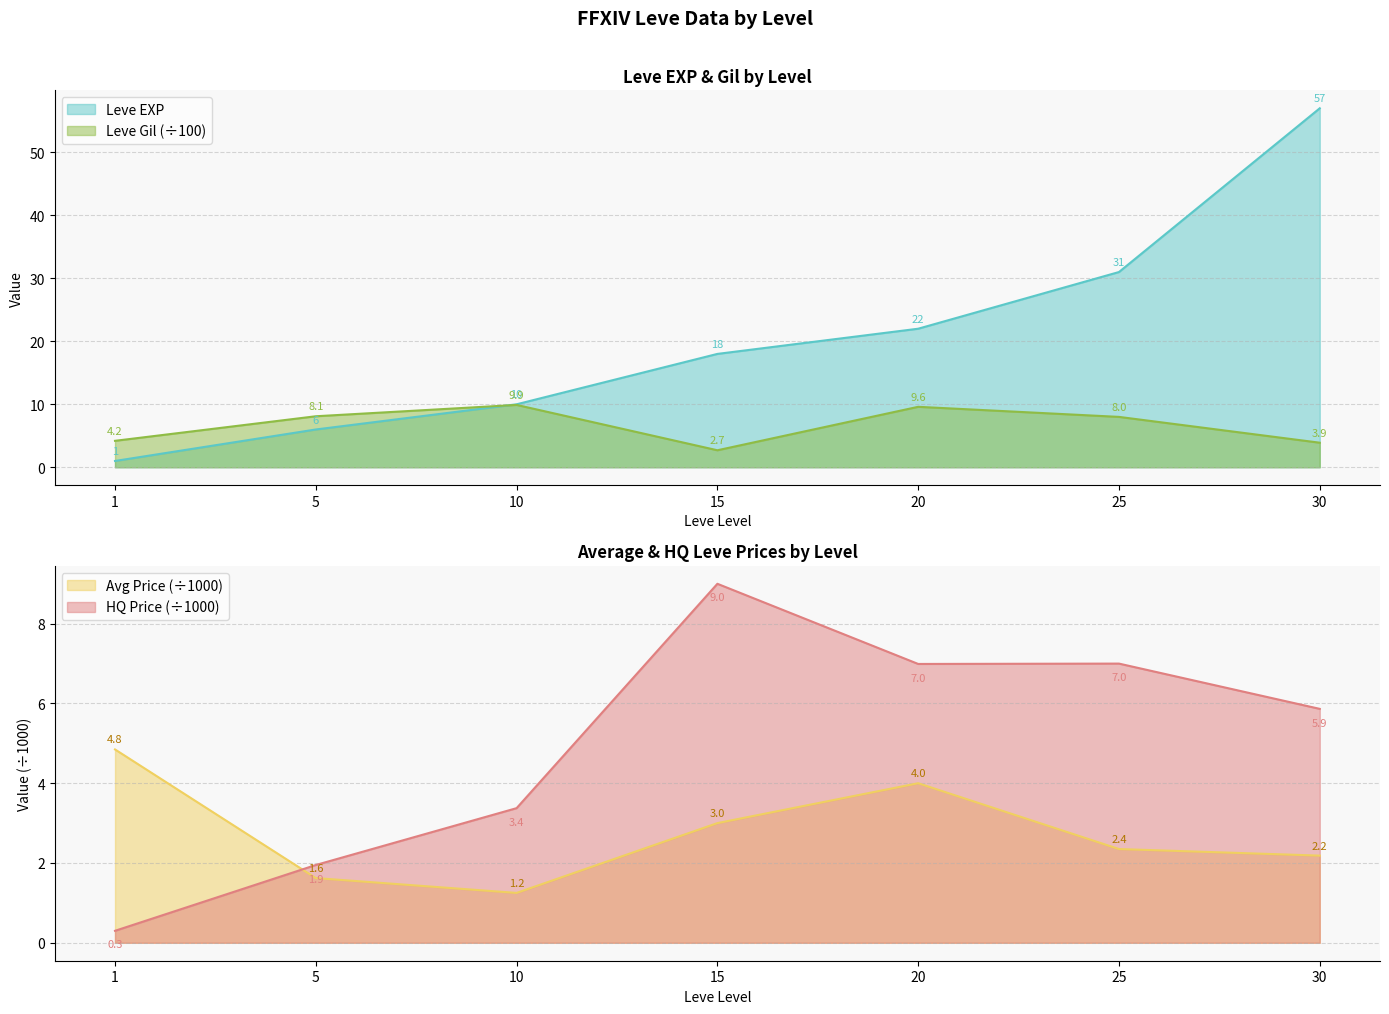

True or false: currentAveragePrice has more than 0 points higher than both neighbors.

True